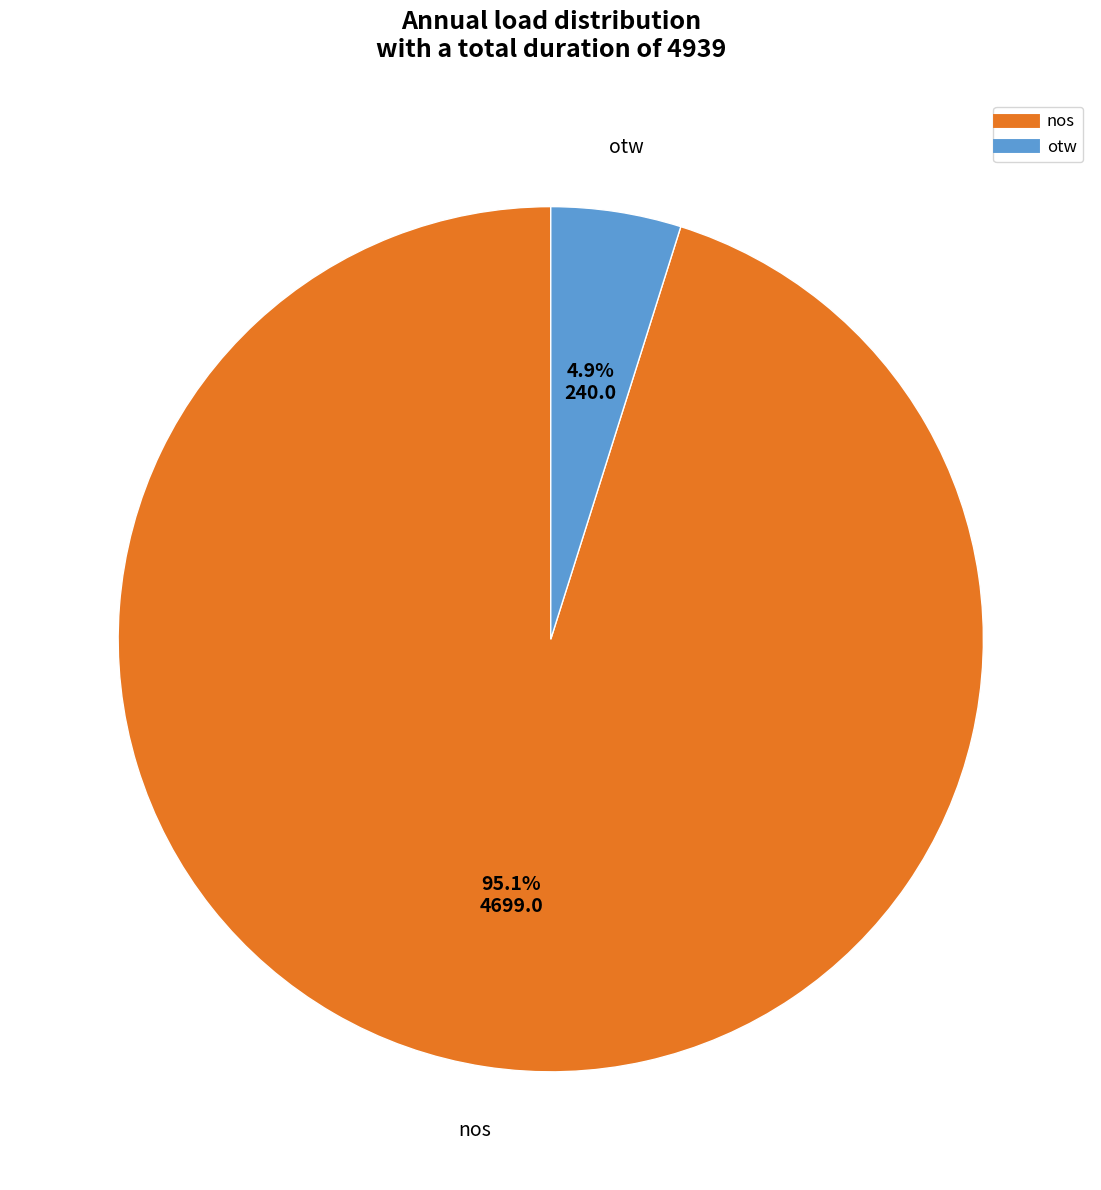

Is it true that nos is 95% of the pie?

True